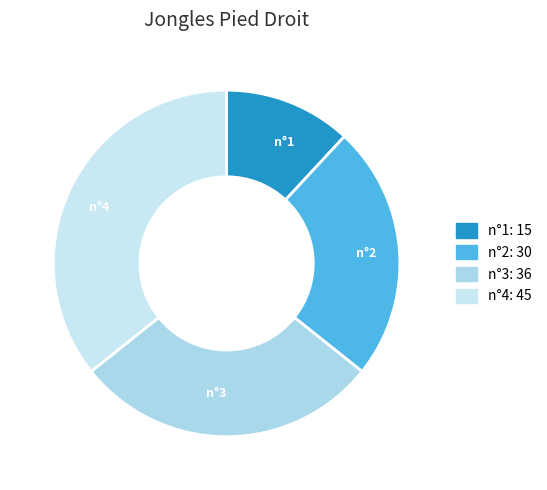

True or false: n°1 accounts for 12% of the total.

True